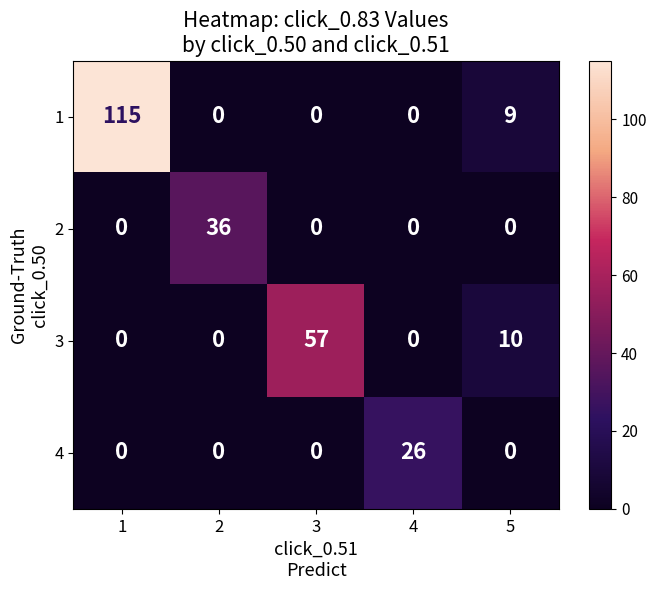

Reading left to right, extract all data points from this chart.

1: 1=115	2=0	3=0	4=0	5=9
2: 1=0	2=36	3=0	4=0	5=0
3: 1=0	2=0	3=57	4=0	5=10
4: 1=0	2=0	3=0	4=26	5=0